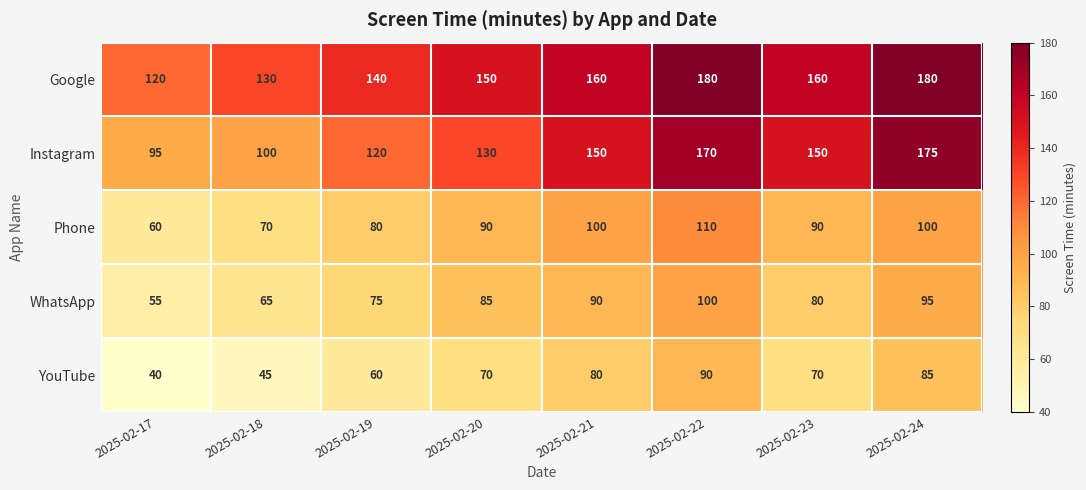

Read the Instagram value at 2025-02-21, to the nearest 10.

150